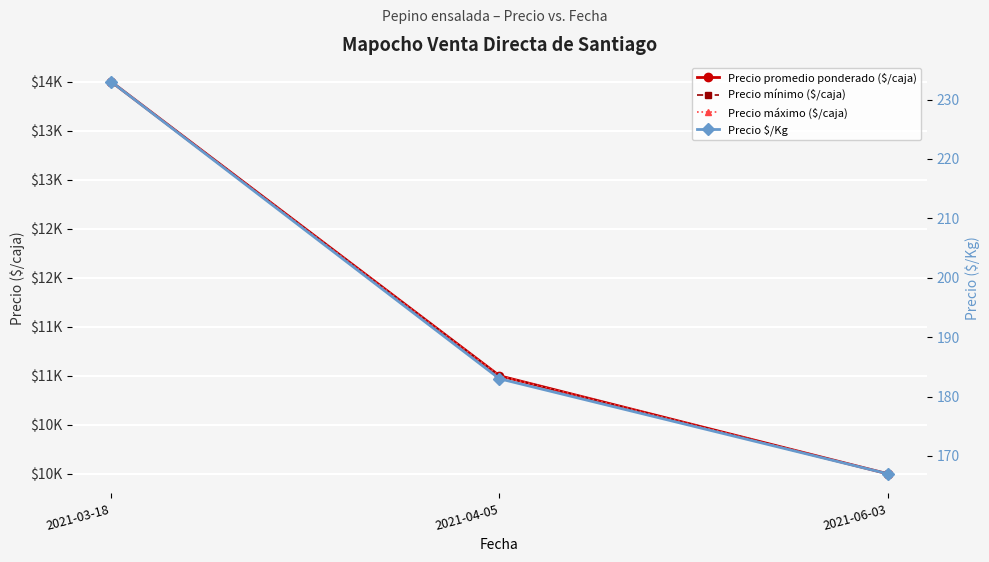

Count the Precio $/Kg values in the range 167 to 233.

3